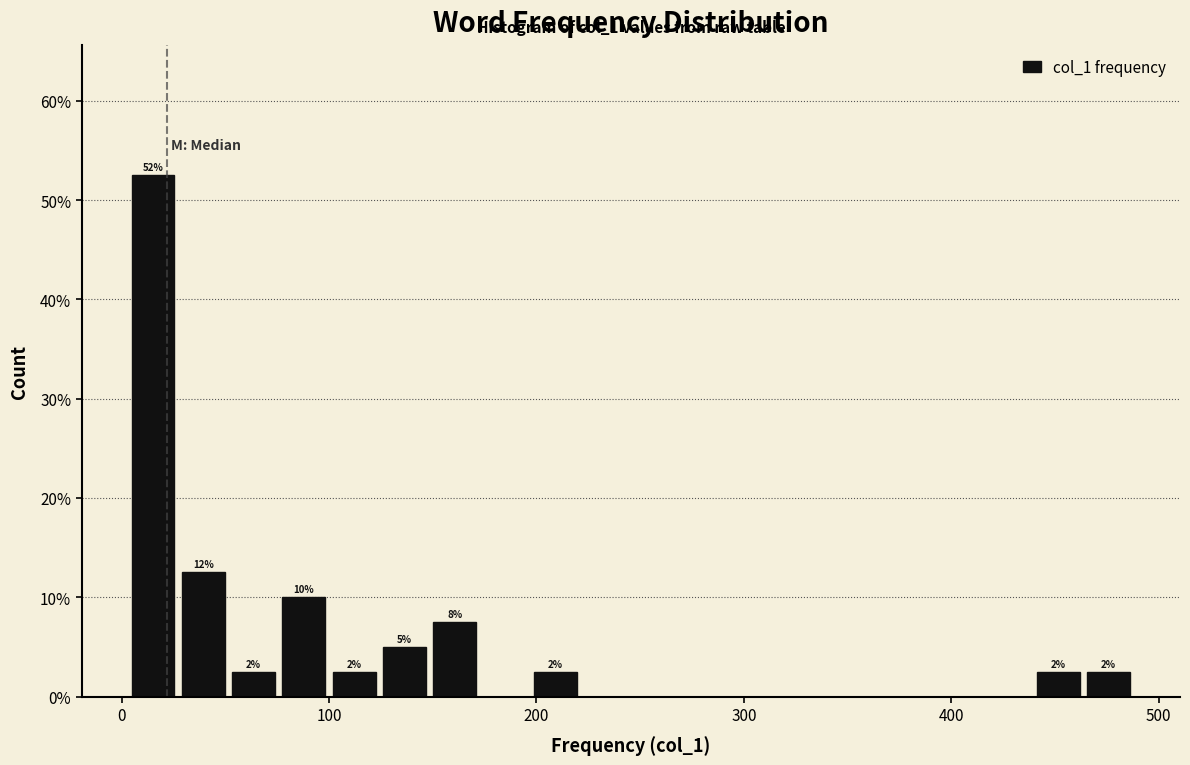

Around what value on the x-axis is the tallest bar? Give the approximate position of its centre, as read against the axis.

20